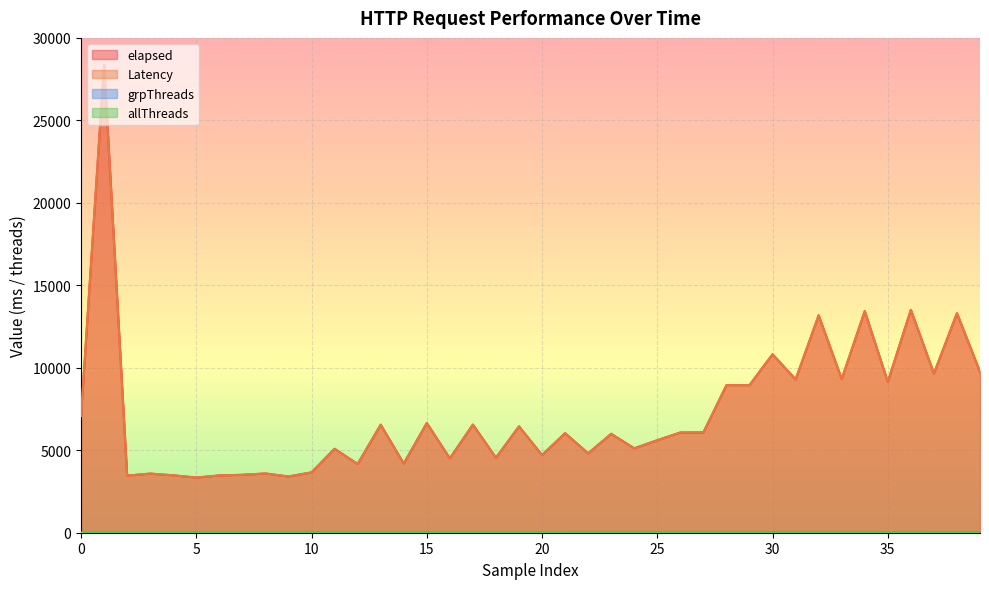

Which has a higher value, 30 or 5?

30